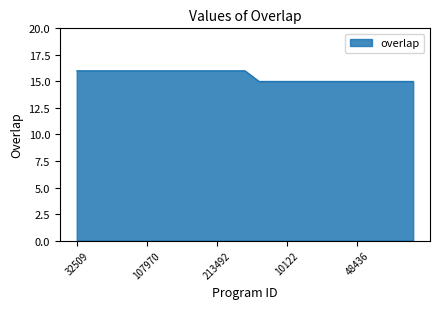

What is the maximum value shown in the chart?

16